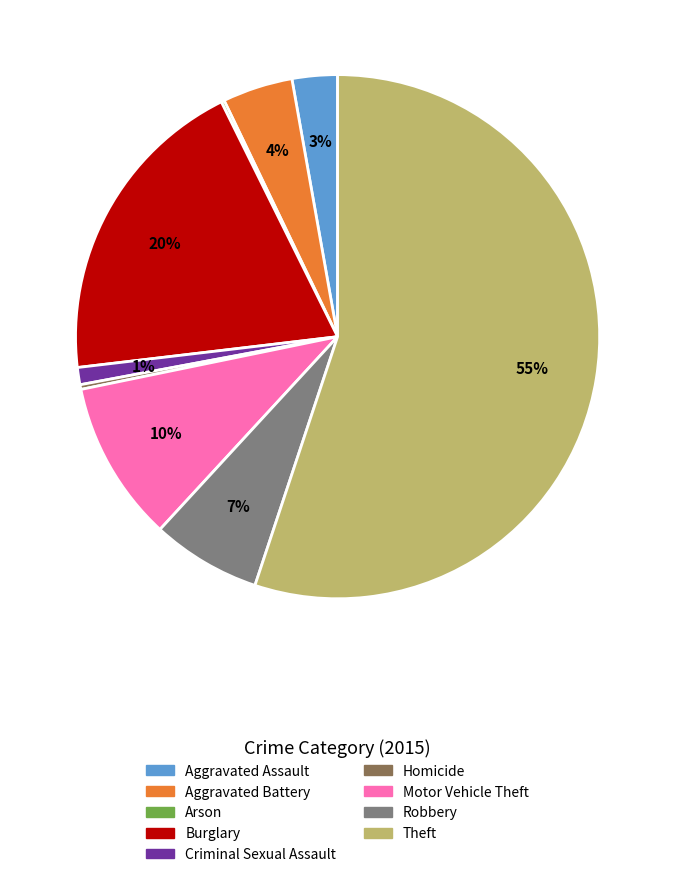

Approximately how many times larger is the value at Aggravated Assault compared to Robbery?

0.4